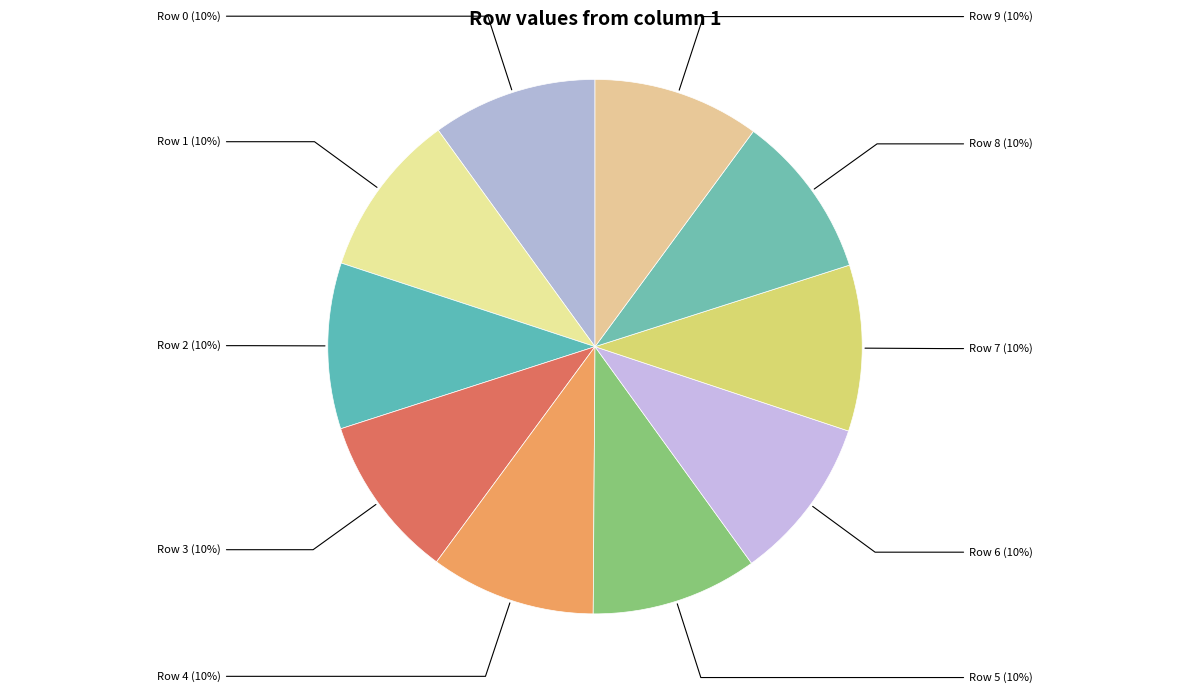

Does Row 5 represent more than half of the total?

No